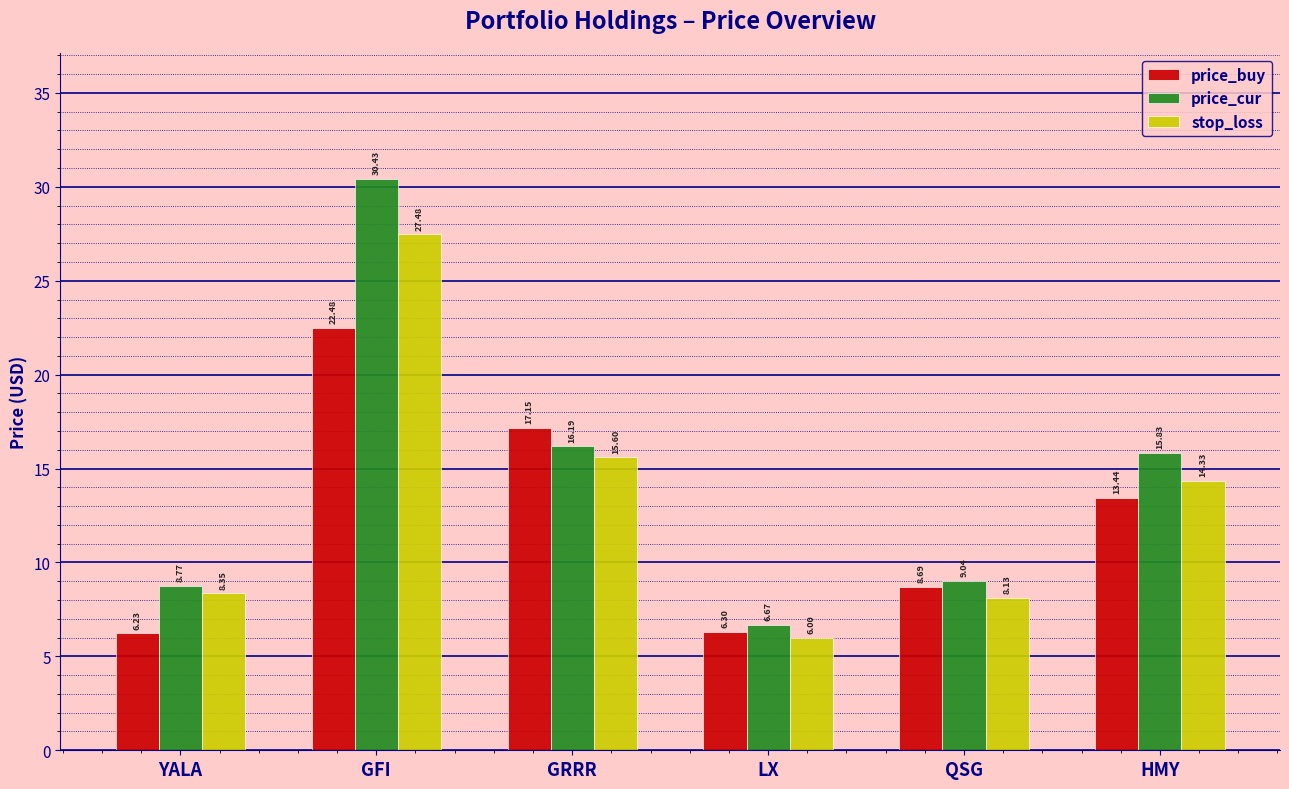

Is the value of stop_loss at GFI greater than the value of price_cur at GRRR?

Yes